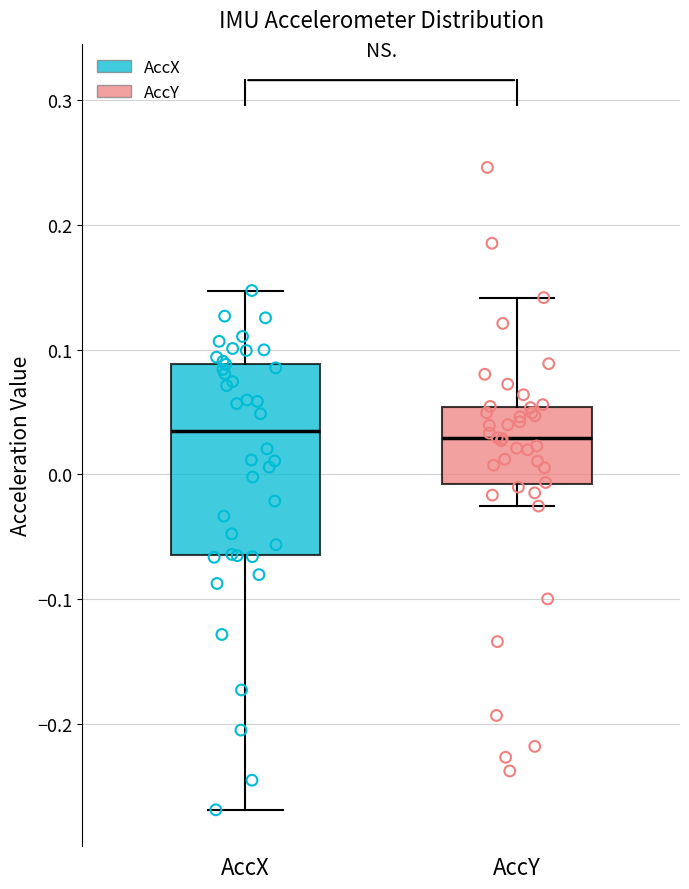

Comparing the boxes themselves (not the whiskers), which one is the tallest?

AccX